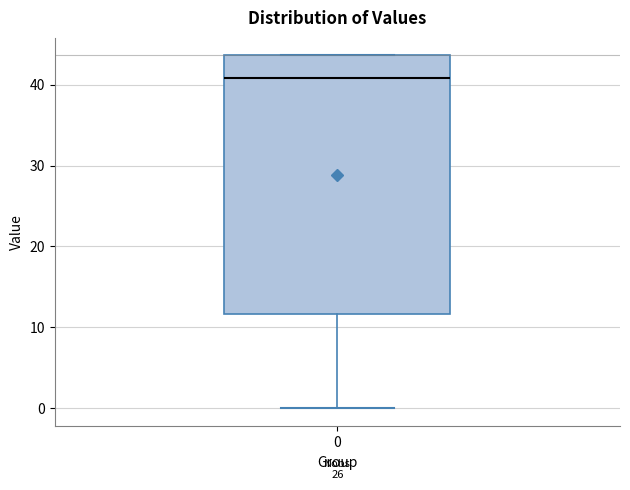

Where is the upper edge of the box at x = 0 on the y-axis? The values are not printed on the chart, so give them approximately, as read against the axis.

44